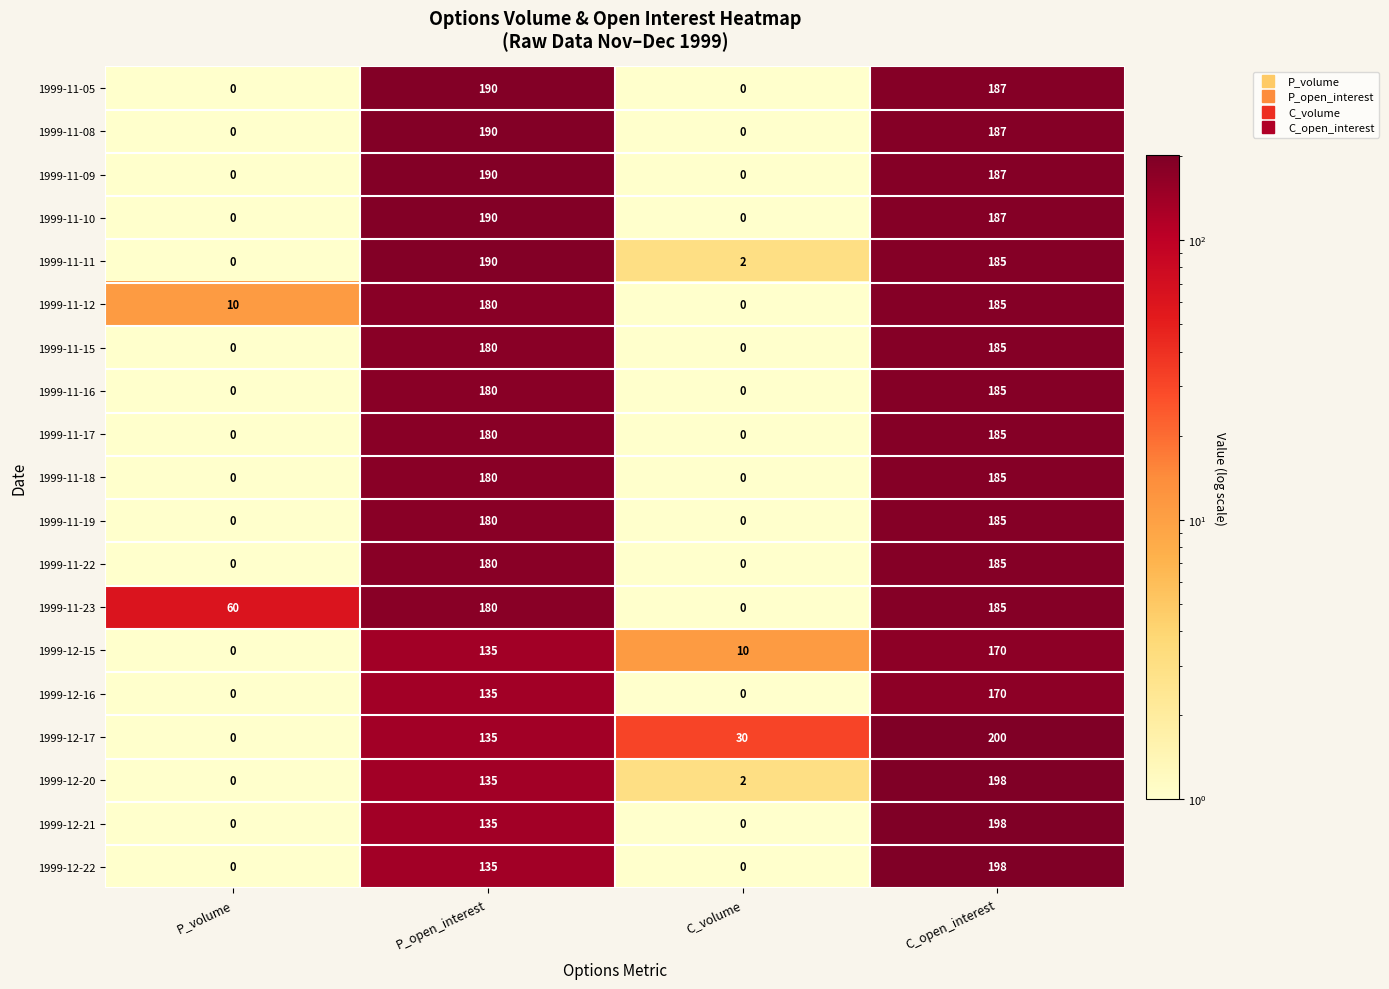

What is the sum of all 1999-11-05 values?

377